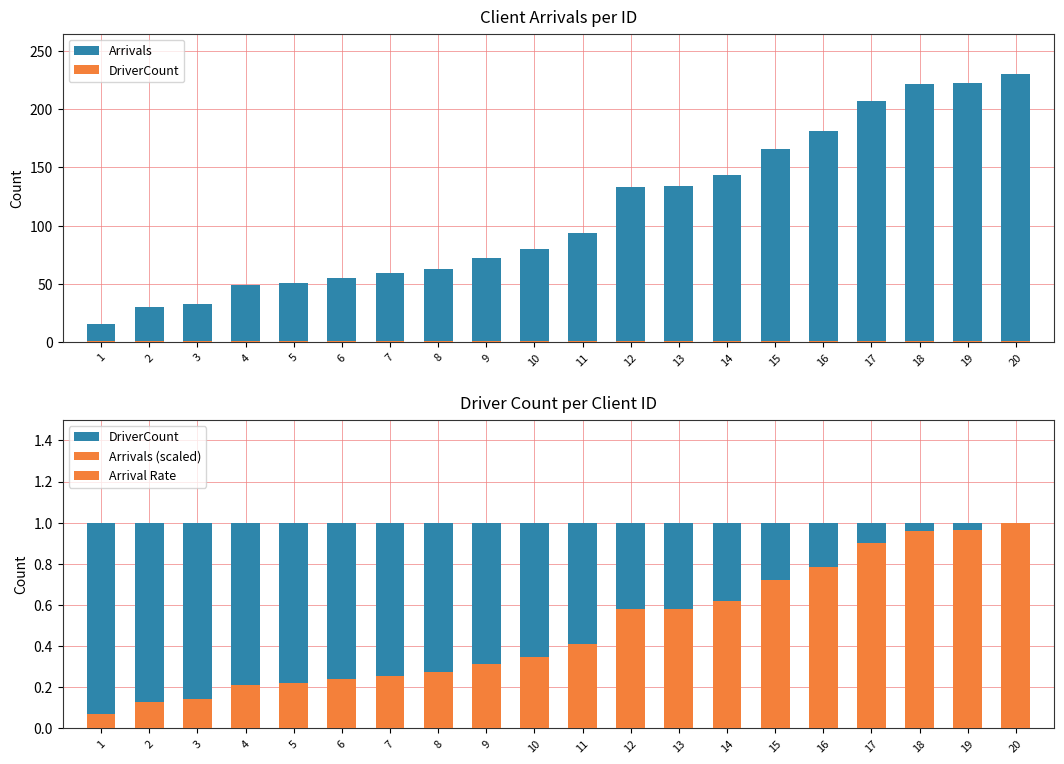

How many bars are there in total?

80